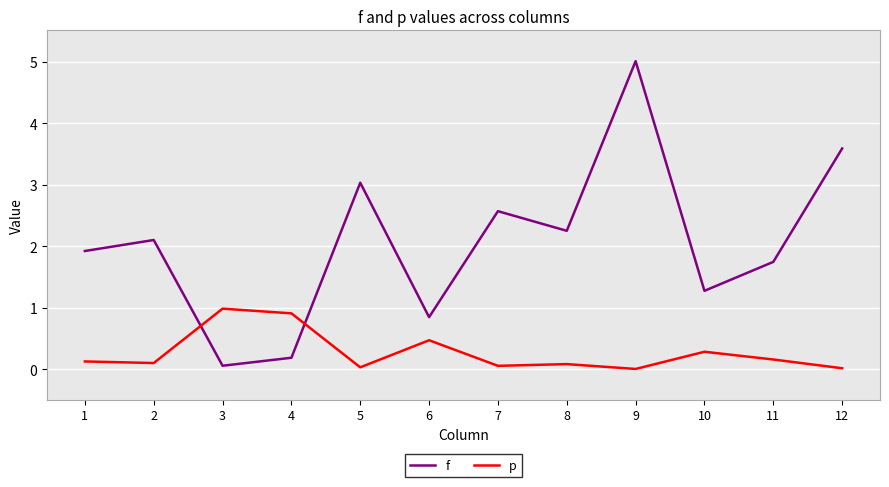

Is it true that f equals 3.6 at 12?

True